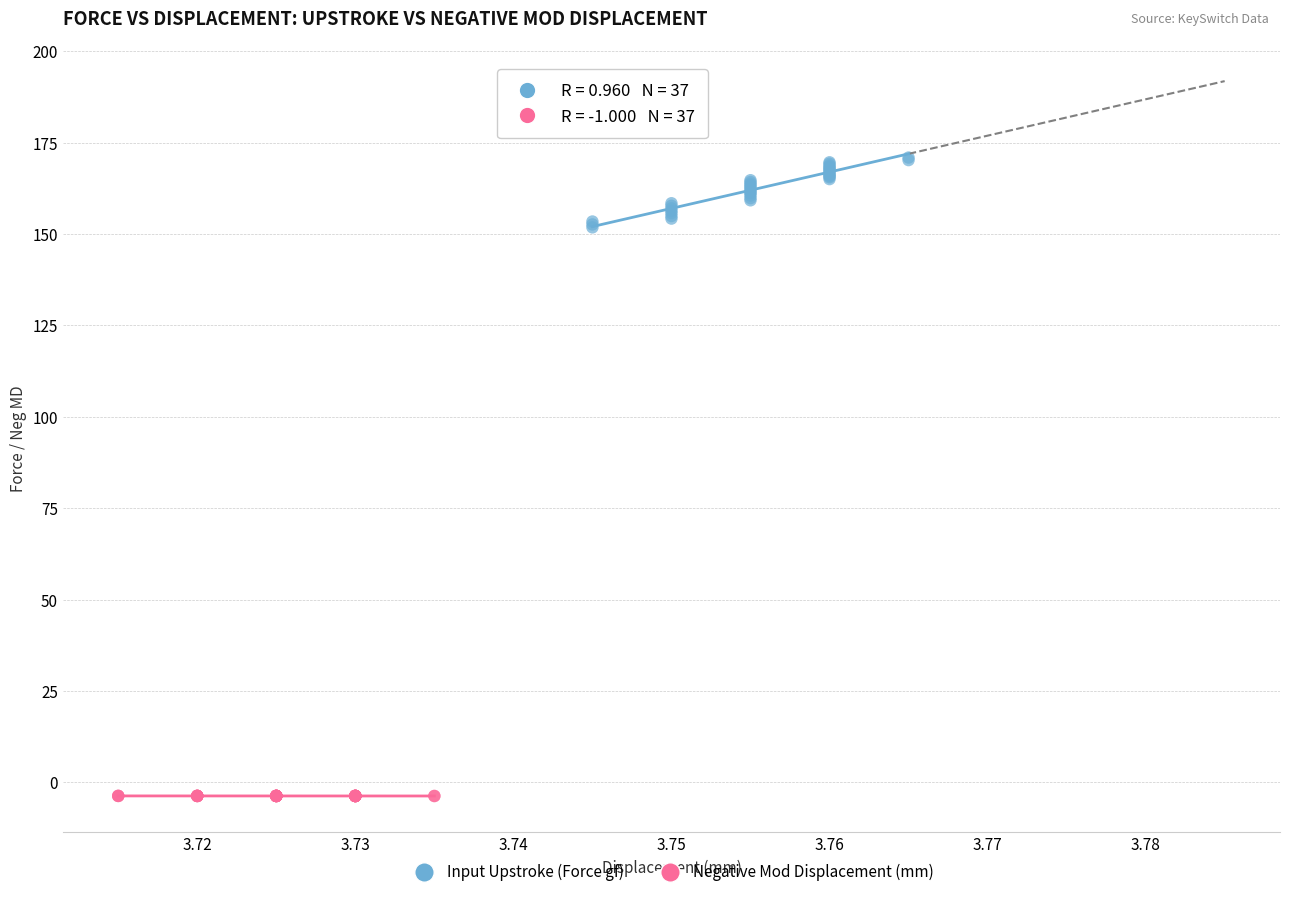

Which series reaches the minimum Y coordinate?

Negative Mod Displacement (mm)